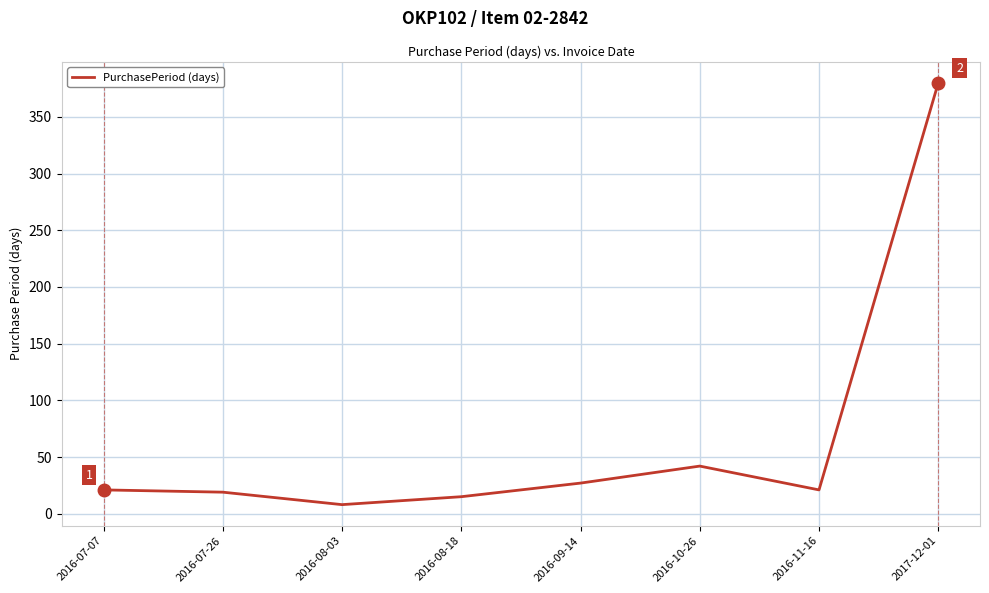

True or false: the data has more than 2 interior local peaks.

False